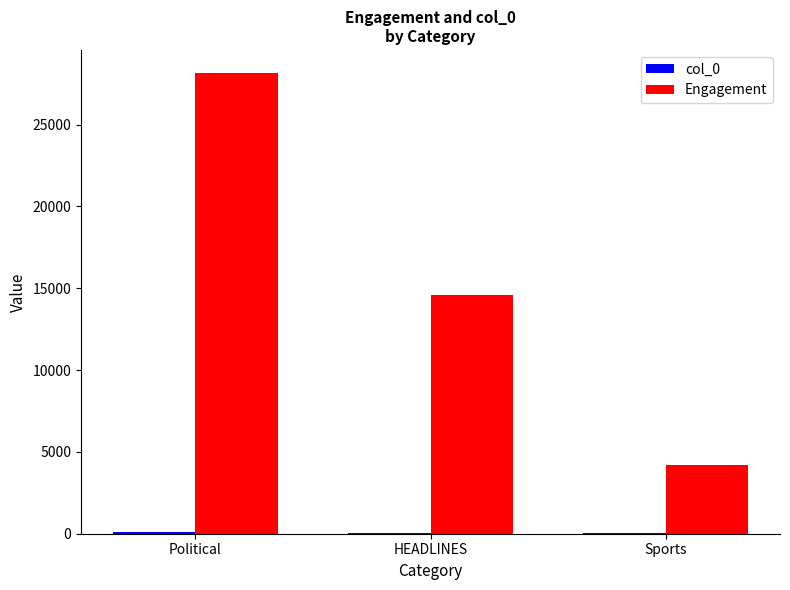

Which series has the largest total across all categories?

Engagement